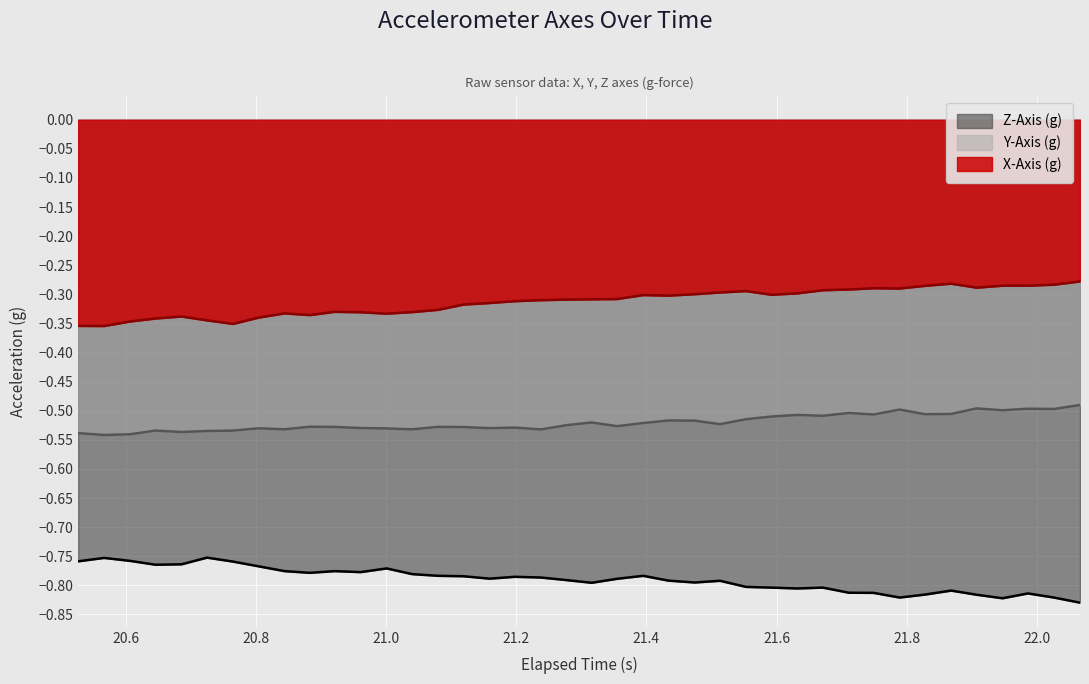

Rank the series by their average value, from highest to lowest.

X-Axis (g), Y-Axis (g), Z-Axis (g)